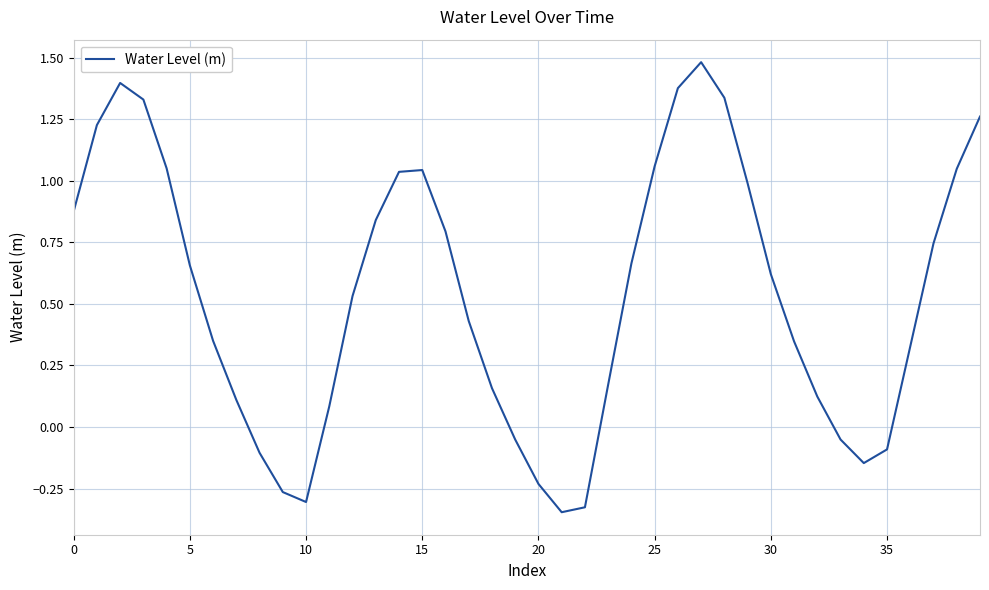

What is the difference between the maximum and minimum values?

1.8